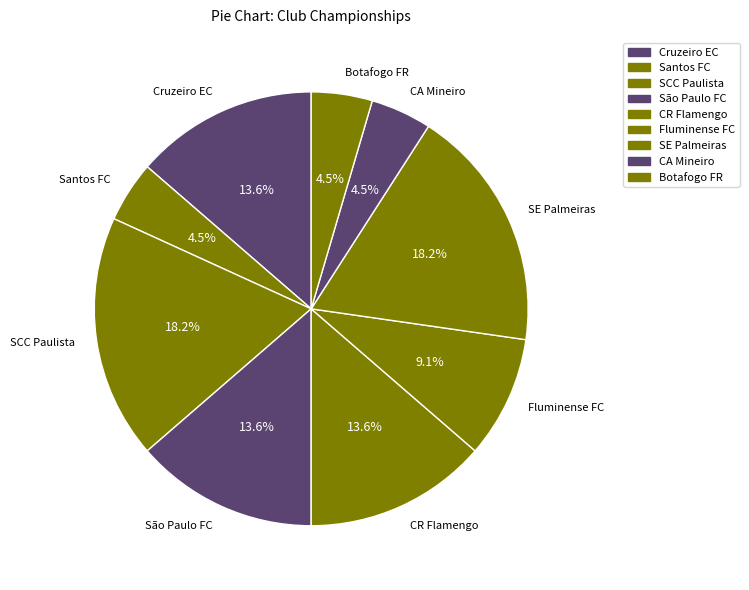

True or false: São Paulo FC accounts for 14% of the total.

True